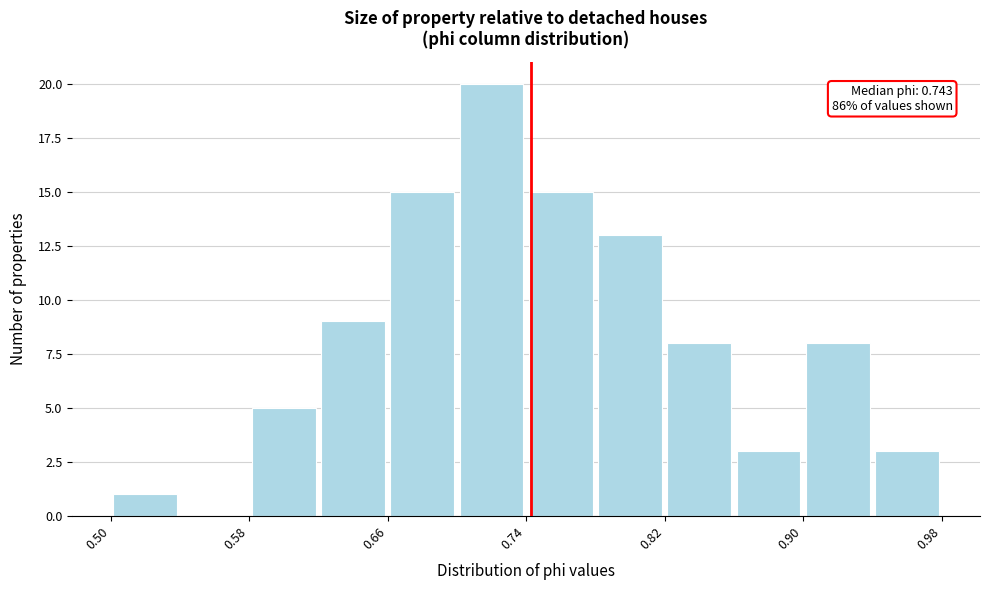

Over which range of the x-axis is the bar tallest?

0.70 to 0.74